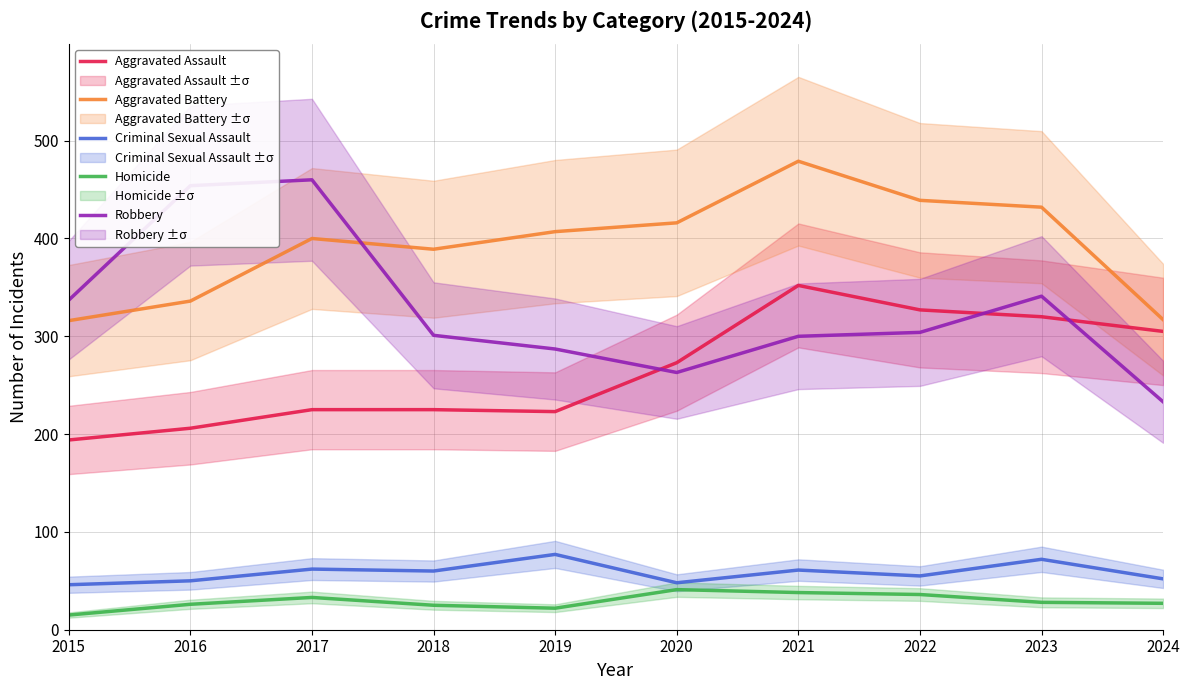

Is the value of Aggravated Battery at 2017 greater than the value of Aggravated Assault at 2018?

Yes